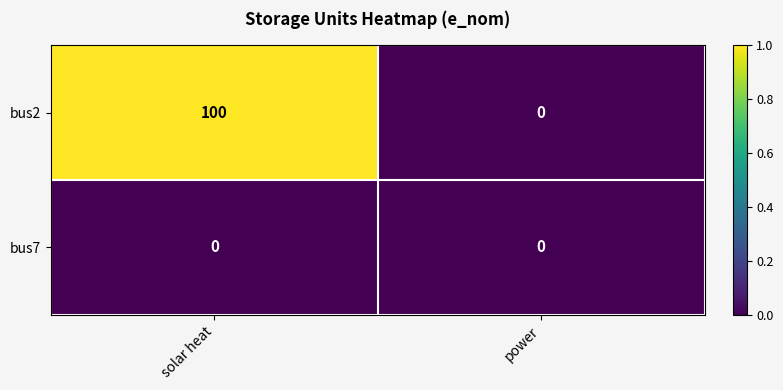

How many categories are shown in the chart?

2